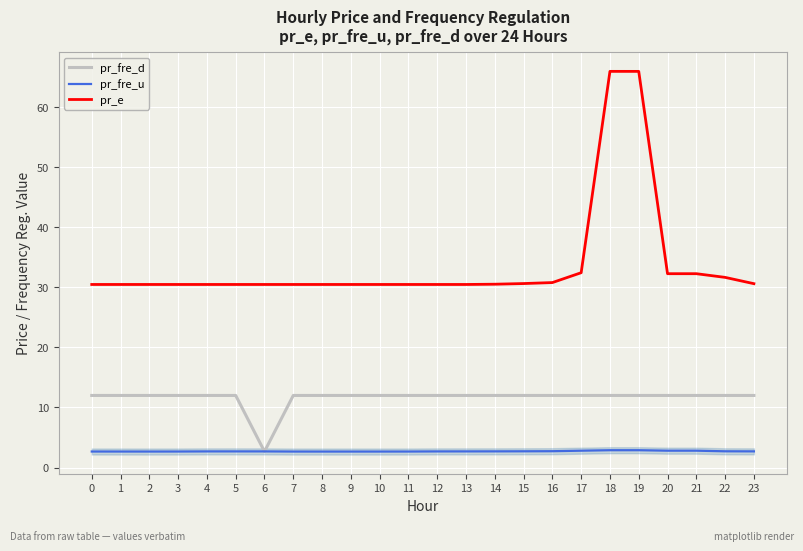

List the series in order of their peak value, lowest first.

pr_fre_u, pr_fre_d, pr_e